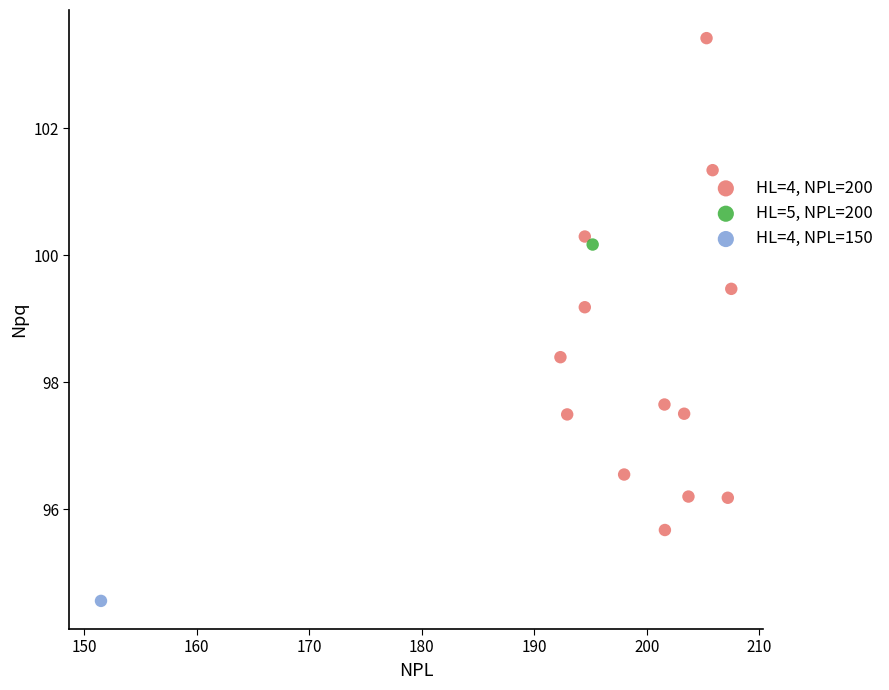

What are all the series names shown in the legend?

HL=4, NPL=200, HL=5, NPL=200, HL=4, NPL=150